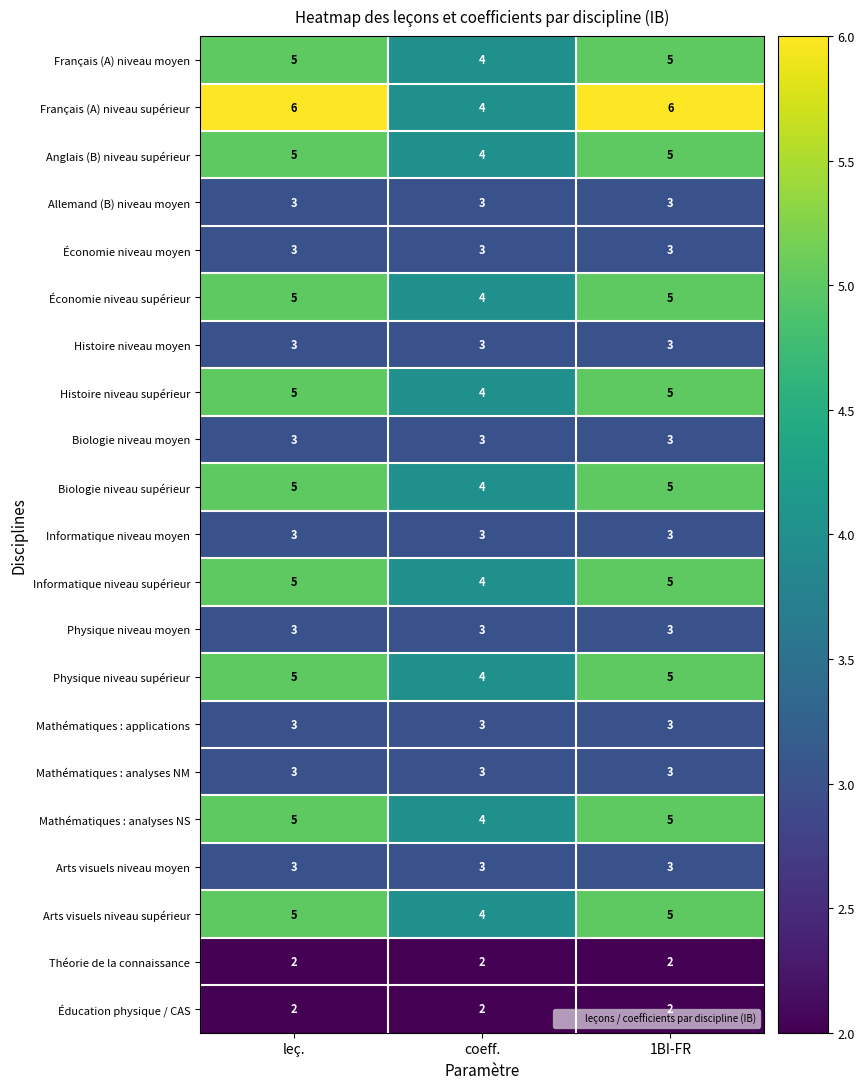

What is the total value across all series at 1BI-FR?

82